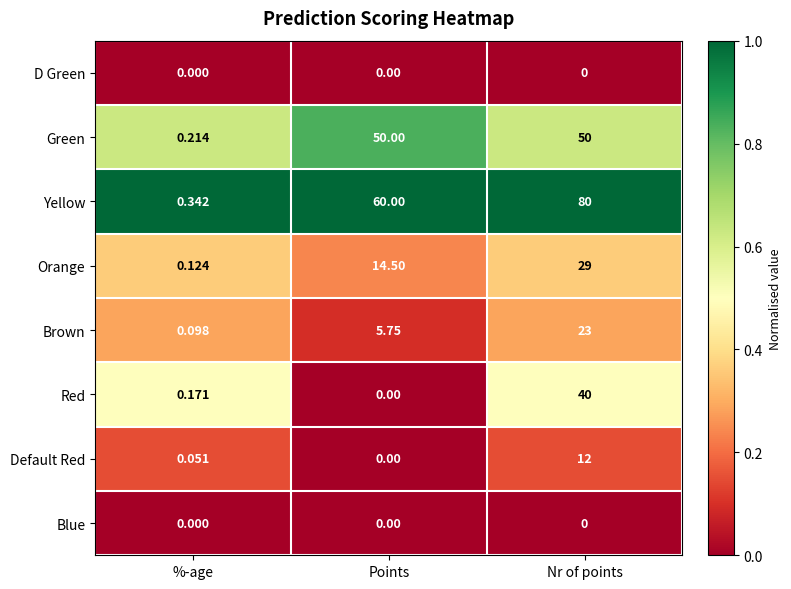

Count the number of data series in this chart.

8